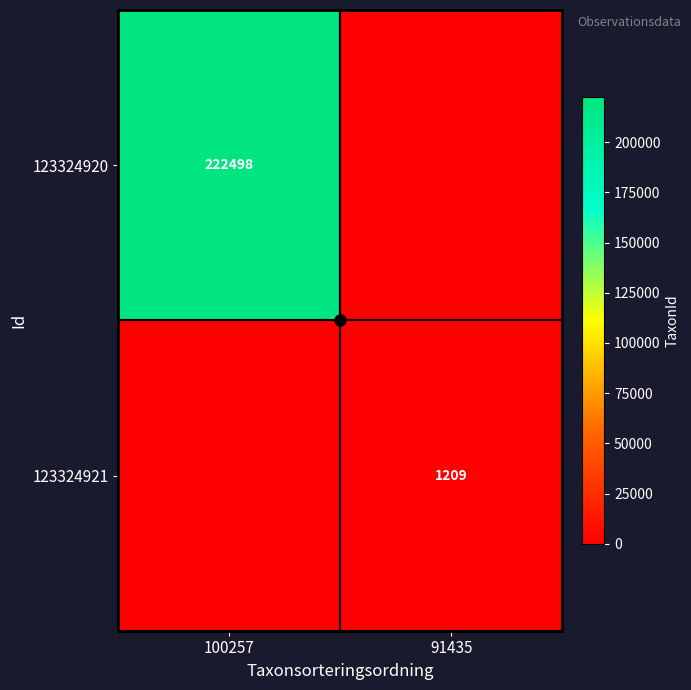

Rank the series by their maximum value, from highest to lowest.

123324920, 123324921